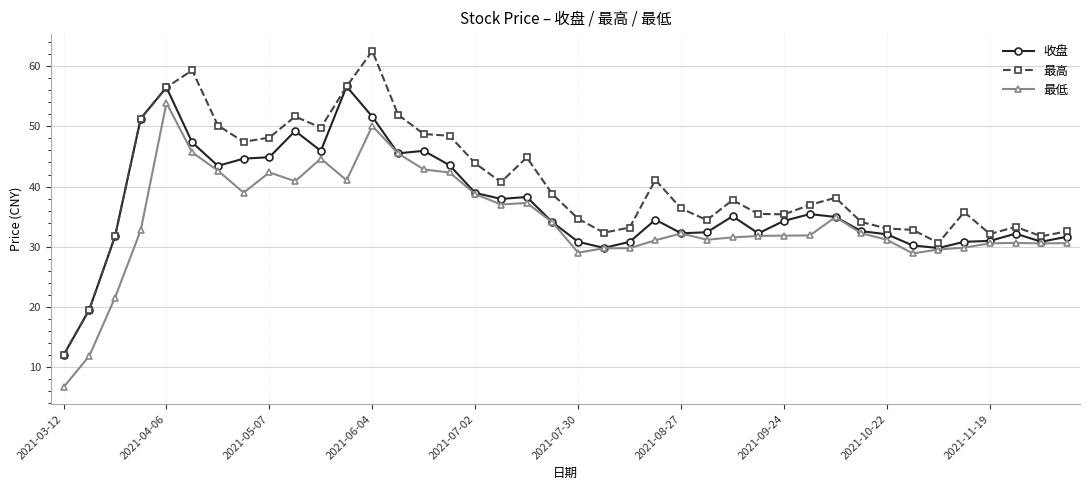

What is the value of the 最低 point at the 34th from the left?

28.9